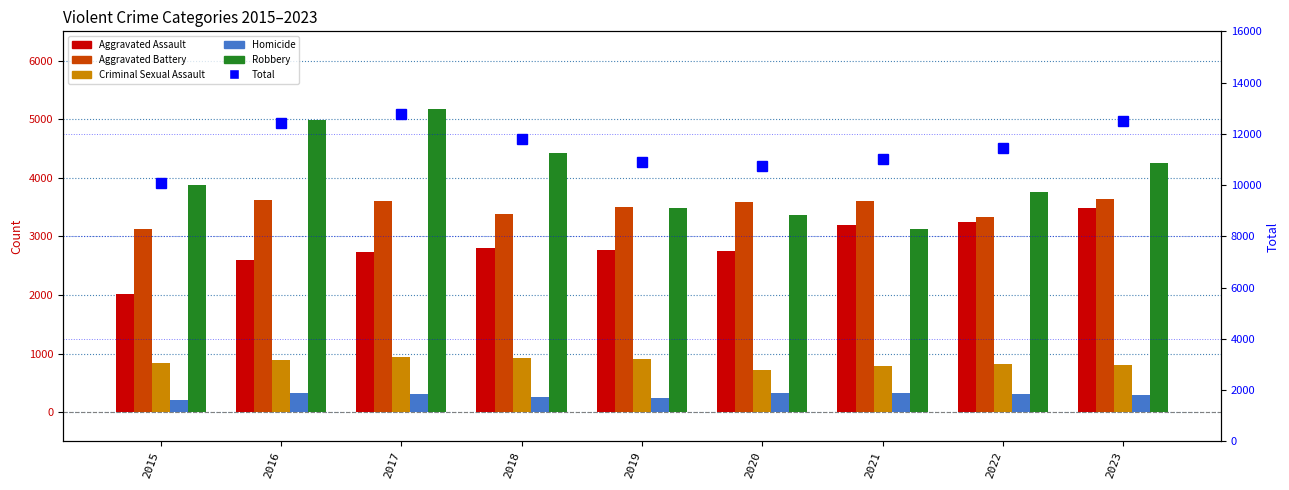

Is it true that Homicide equals 318 at 2017?

True